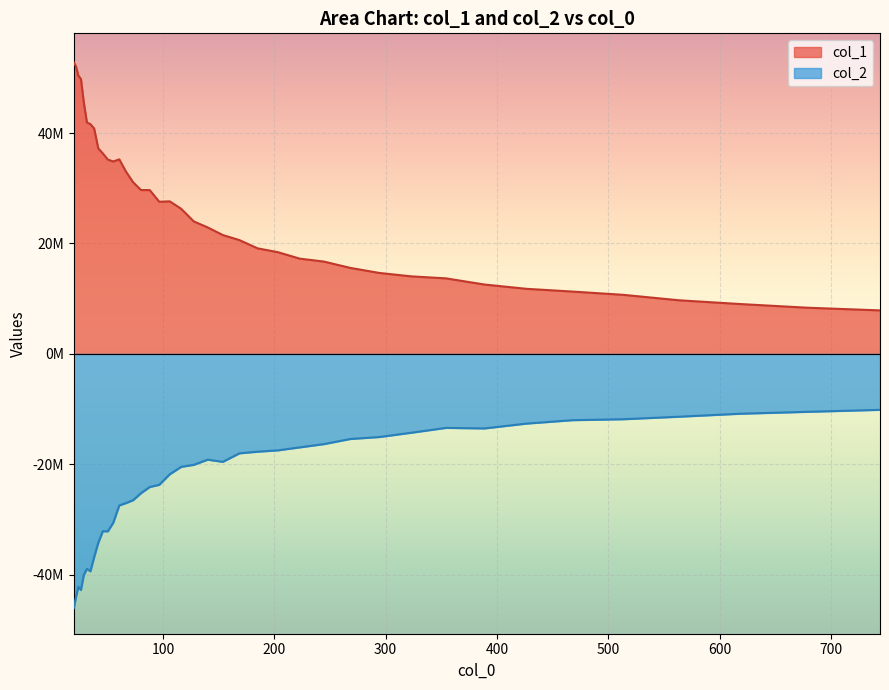

Which series has the largest total across all categories?

col_1